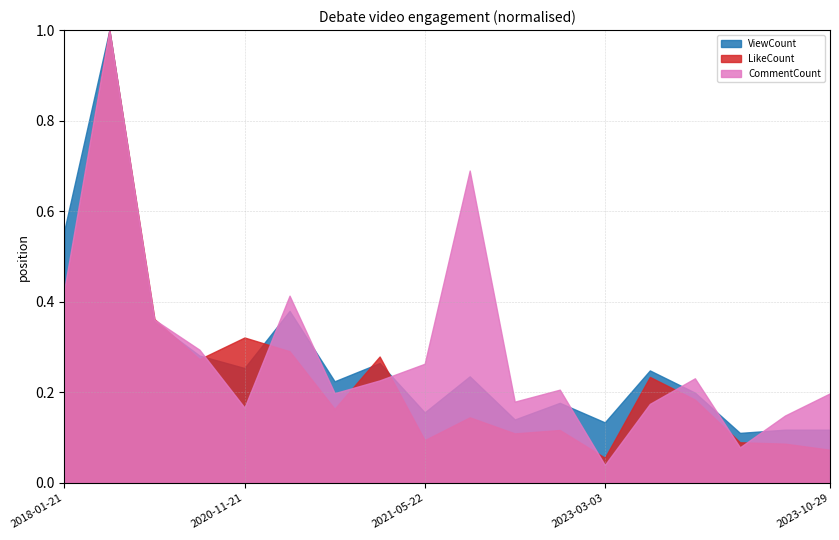

Rank the categories by LikeCount value from lowest to highest.

2023-03-03, 2023-10-29, 2023-09-30, 2023-09-10, 2021-05-22, 2022-10-04, 2022-11-19, 2021-10-26, 2021-05-03, 2023-08-12, 2023-03-14, 2020-08-19, 2021-05-11, 2020-11-23, 2020-11-21, 2020-04-26, 2018-01-21, 2018-01-22